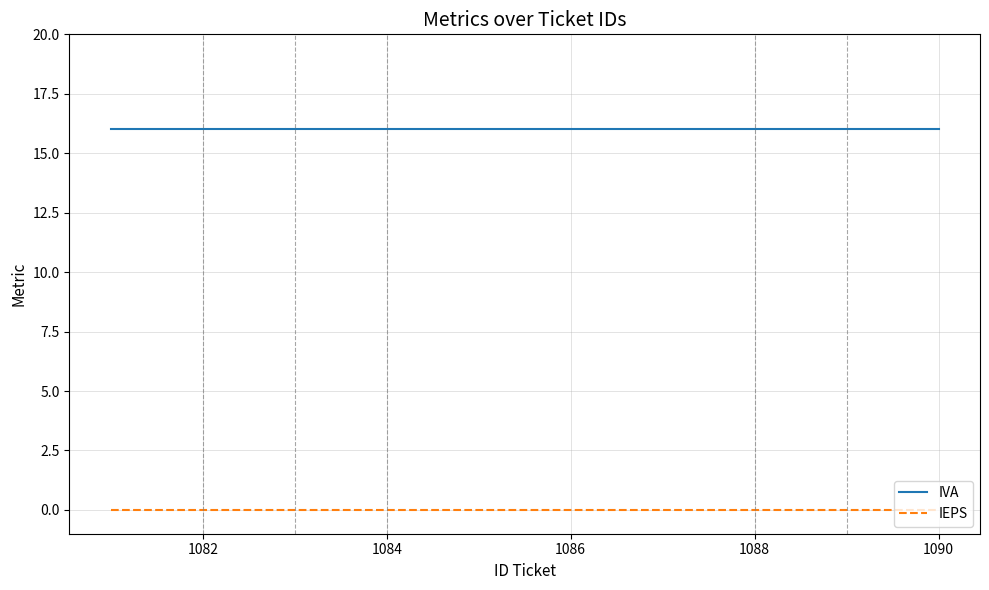

What is the lowest value of the IVA series?

16